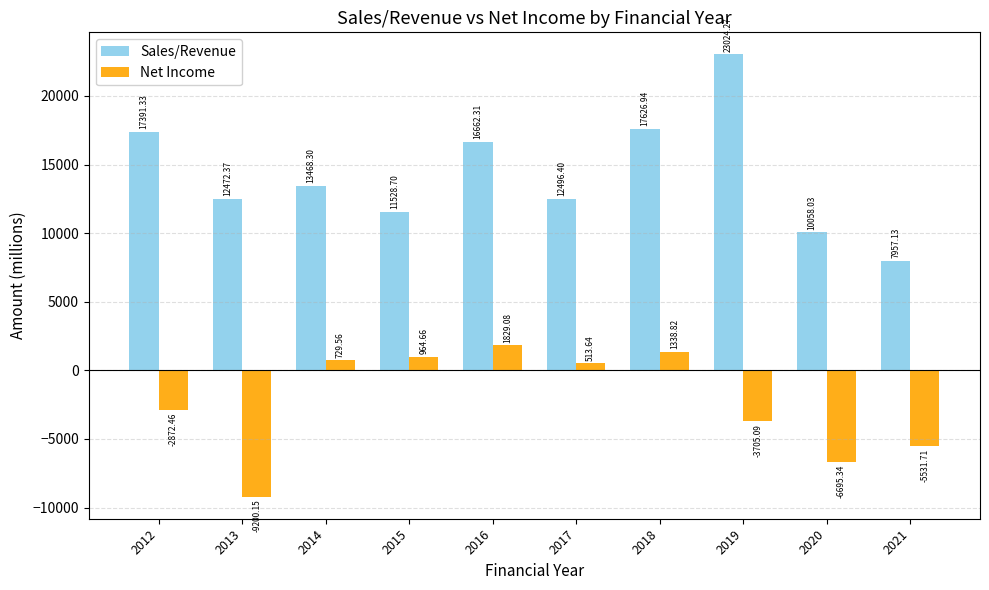

The Sales/Revenue series shows 40620.5 at 2019. True or false?

False